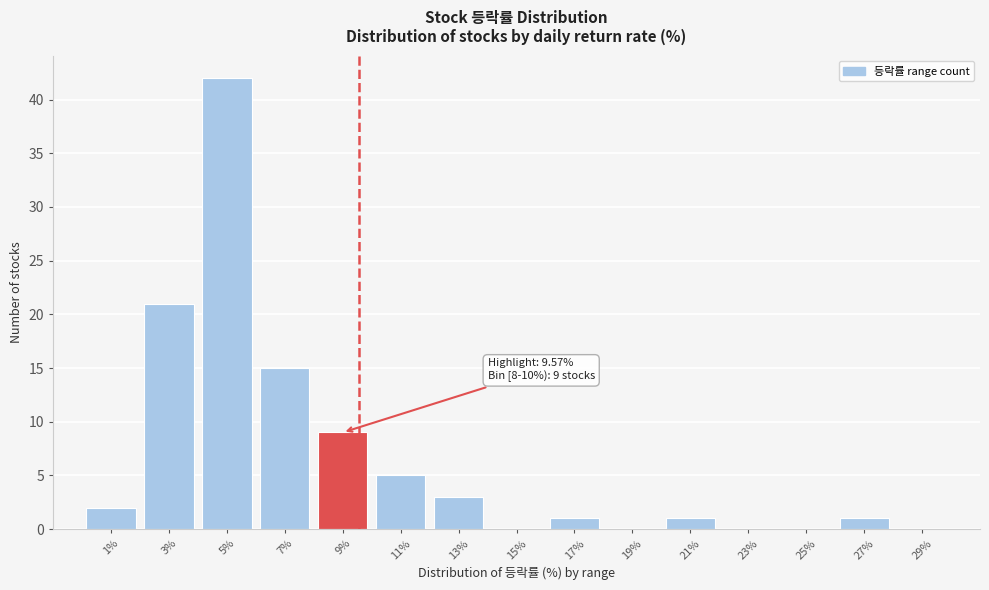

Which range on the x-axis has the tallest bar?

4 to 6